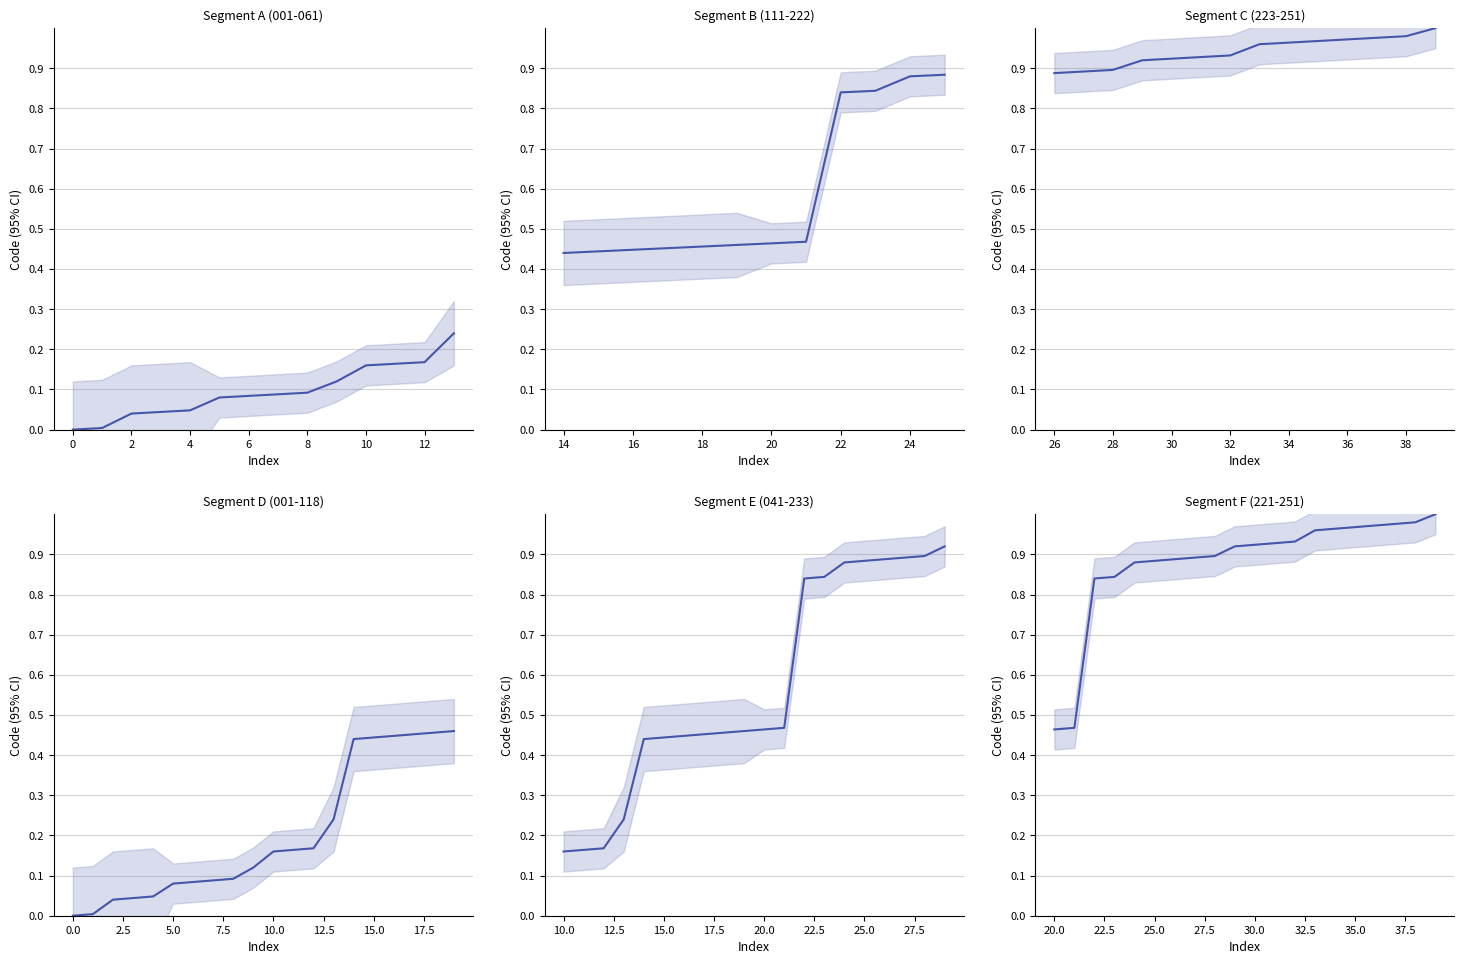

Does the chart display data point markers on the line(s)?

No